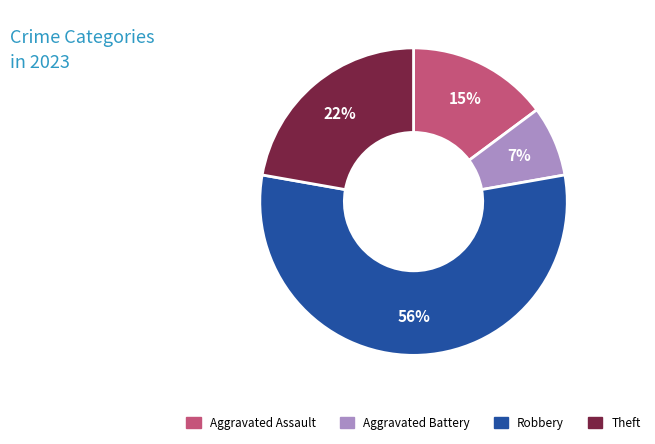

To the nearest percent, what percentage of the pie is Theft?

22%